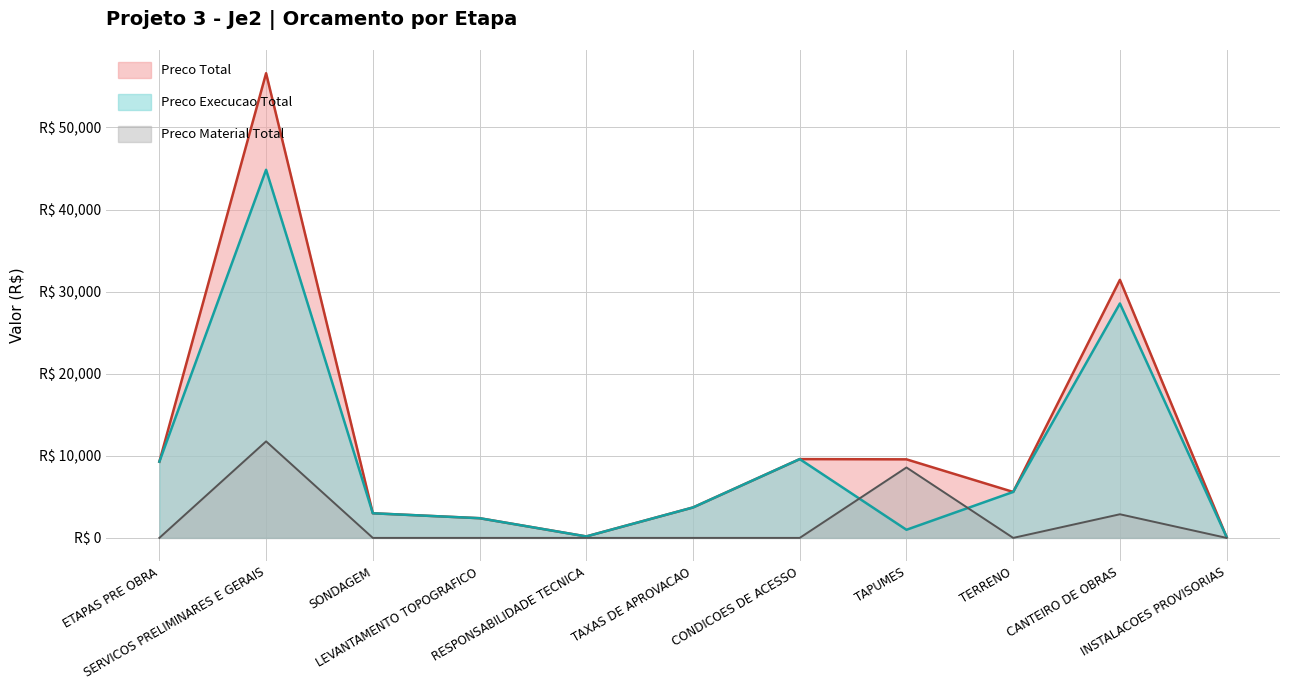

What is the minimum value for Preco Total?

100.0